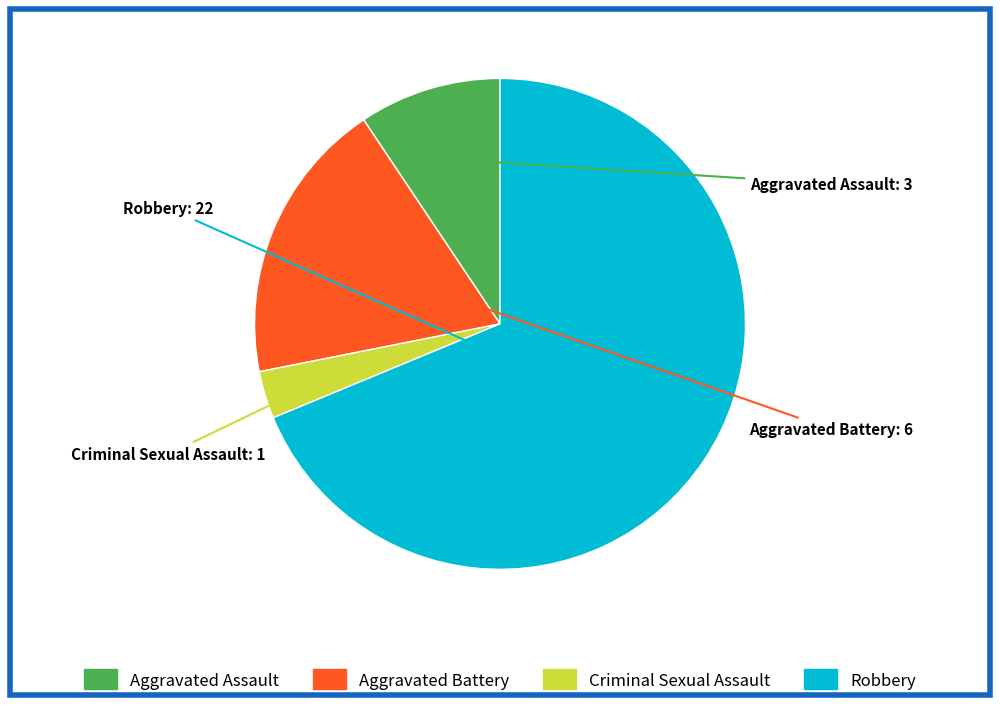

Is it true that Aggravated Assault is 9% of the pie?

True